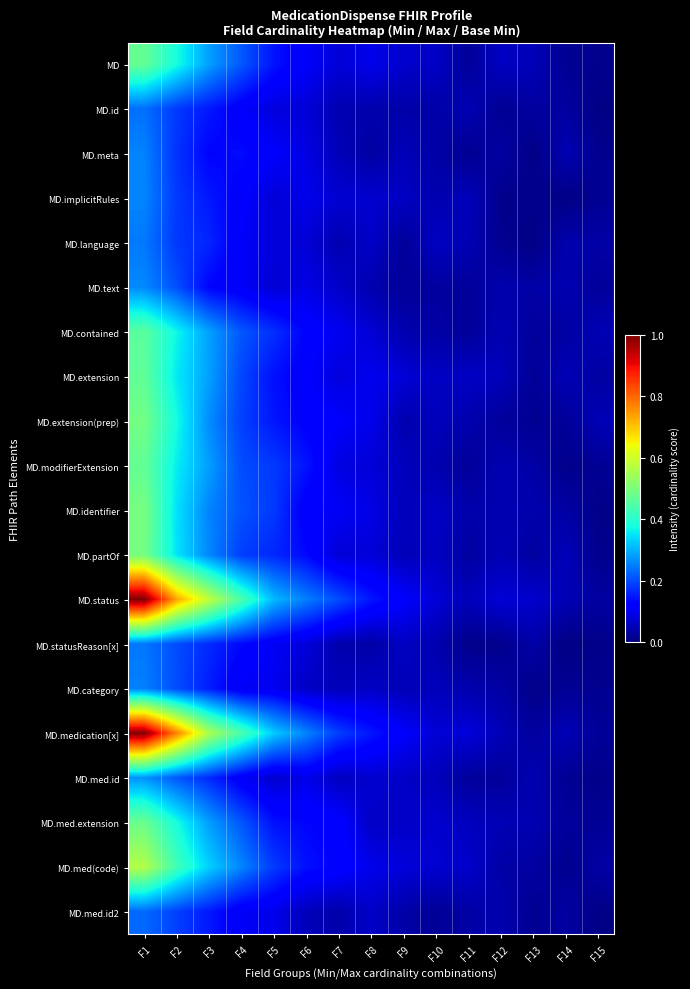

Which category has the highest value across all series?

F1